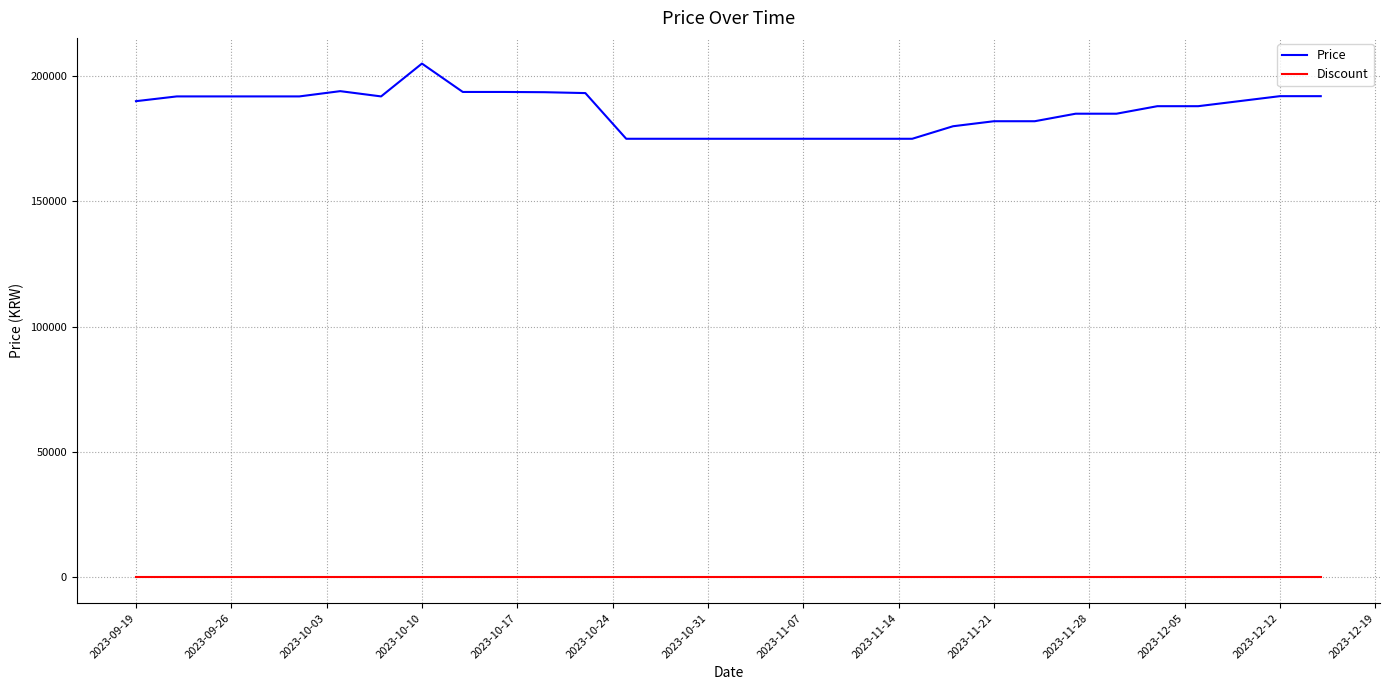

List the series in order of their peak value, highest first.

Price, Discount